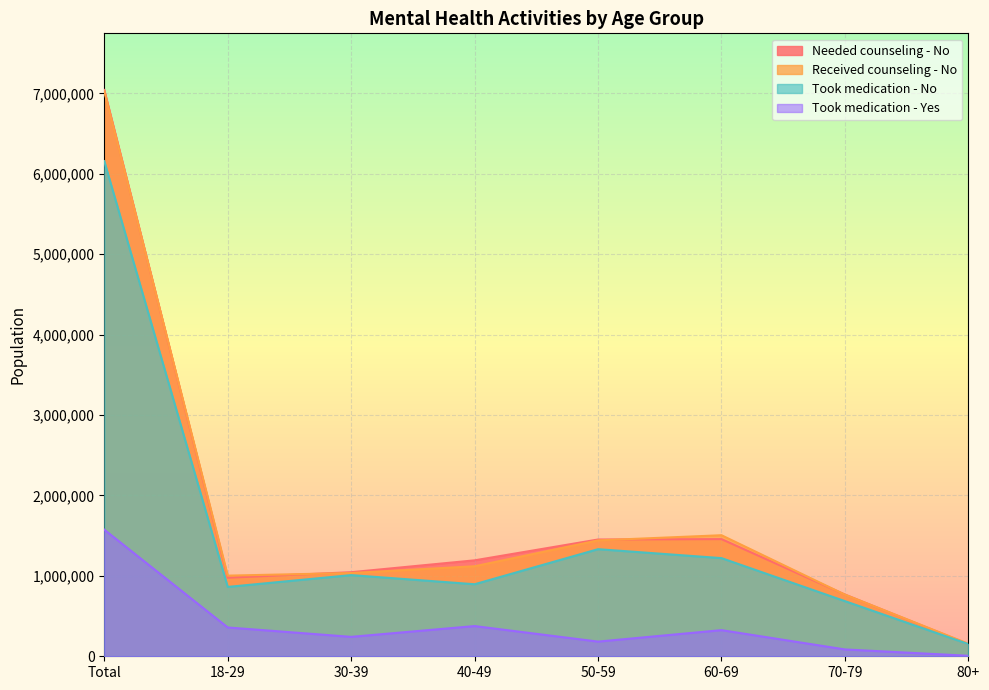

Which label corresponds to the largest value in the chart?

Total